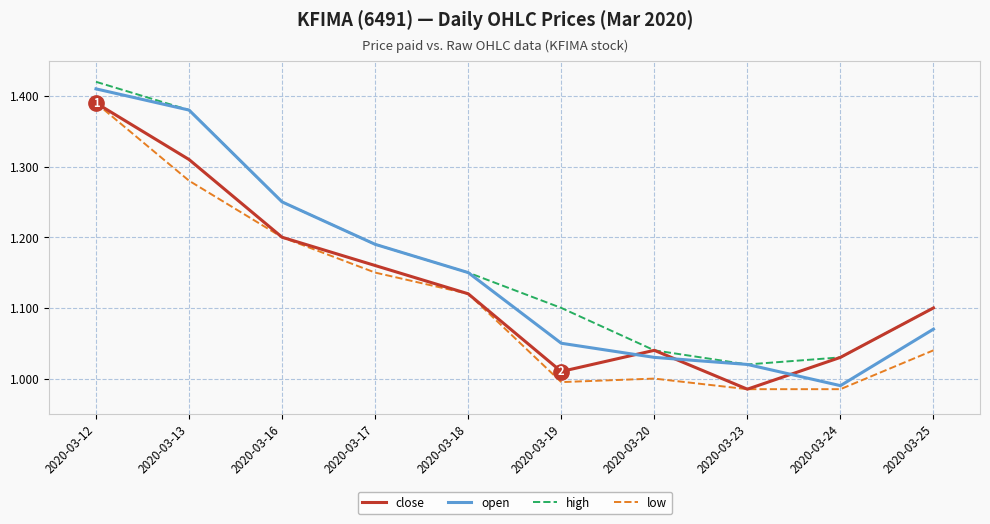

What is the spread (max minus min) of values at 2020-03-13?

0.1